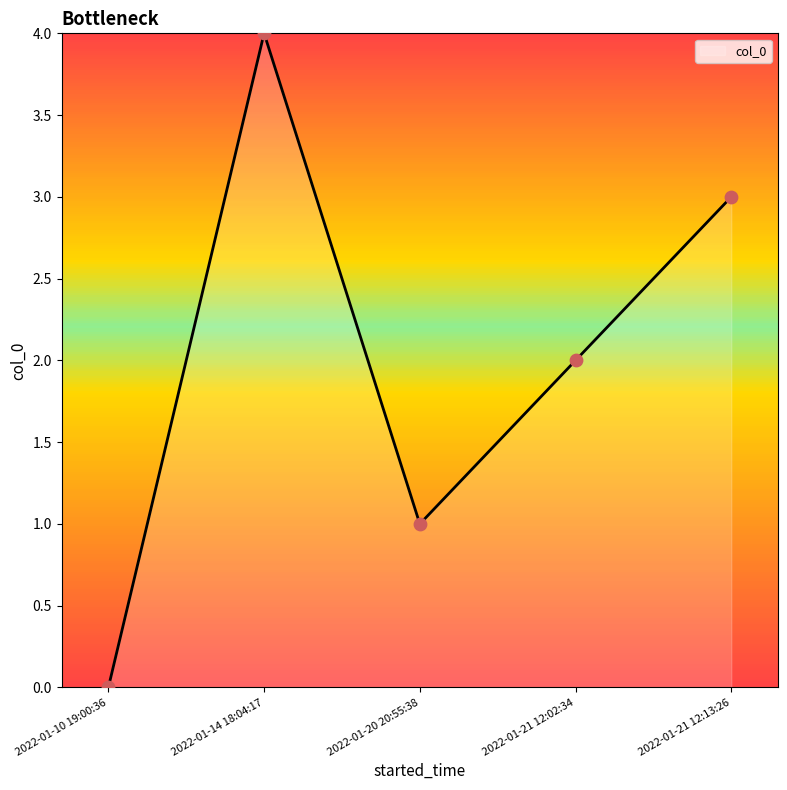

Which has a higher value, 2022-01-21 12:13:26 or 2022-01-20 20:55:38?

2022-01-21 12:13:26